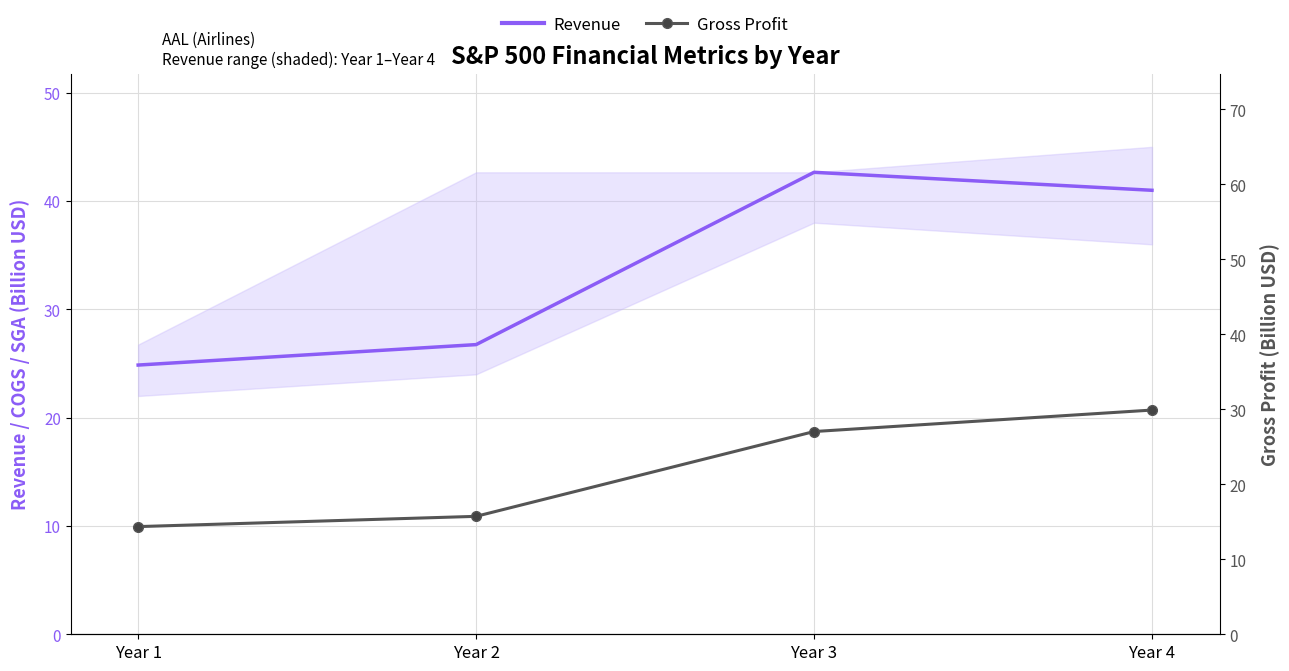

Between Year 2 and Year 4, which is larger?

Year 4